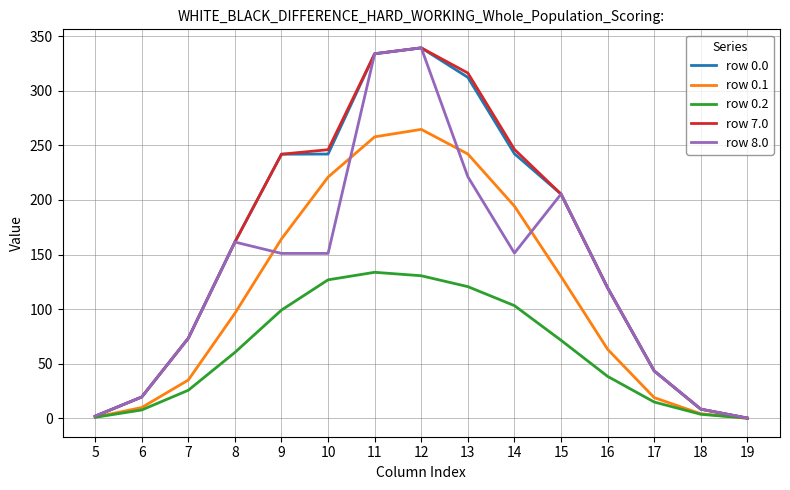

What is the sum of all row 8.0 values?

1980.4